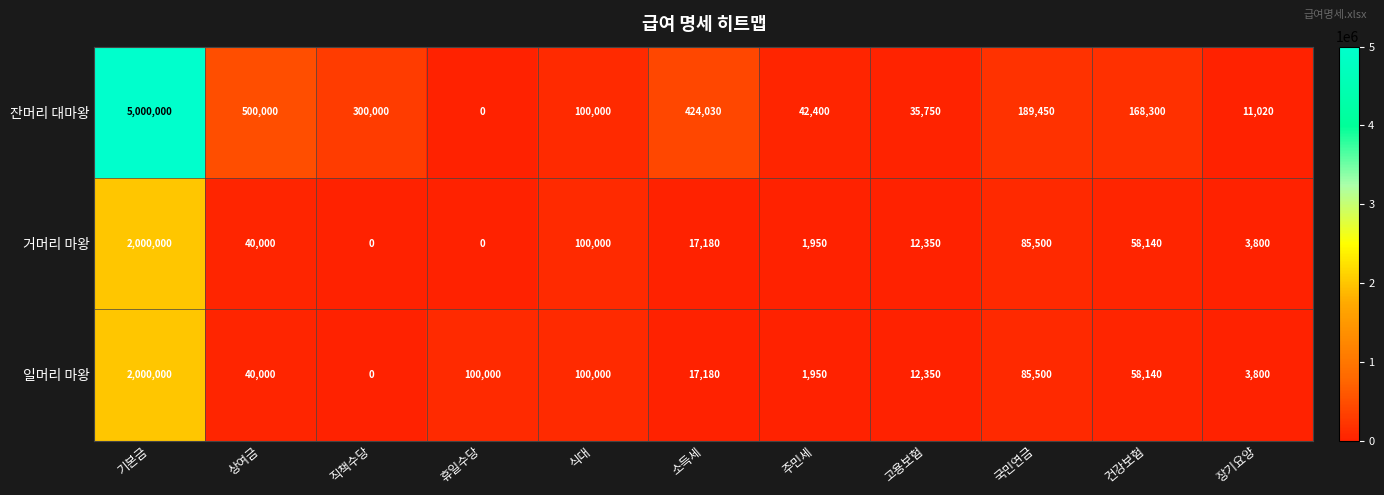

What is the difference between the 잔머리 대마왕 values at 고용보험 and 식대?

64250